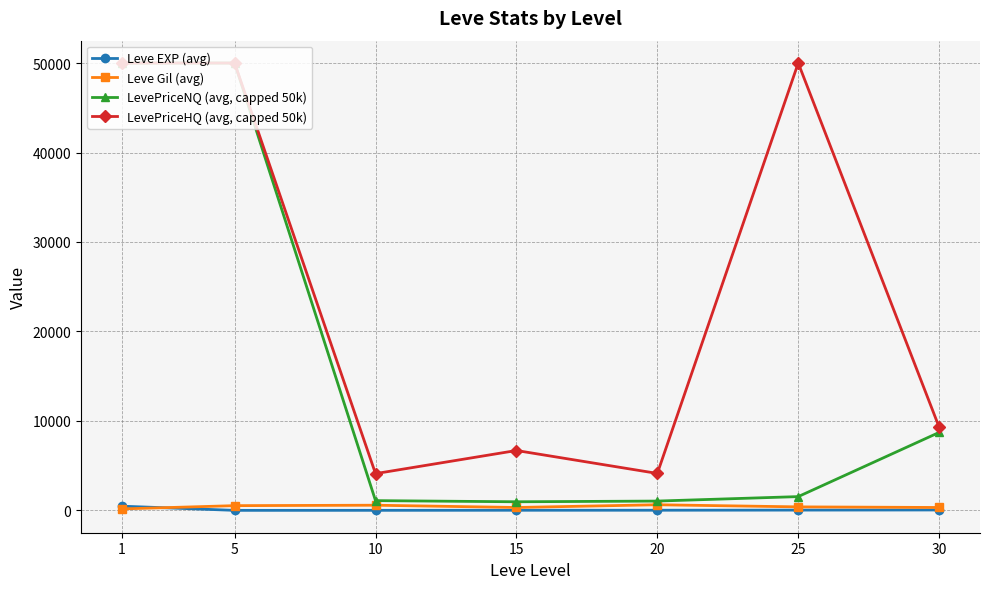

What is the greatest value displayed?

50000.0